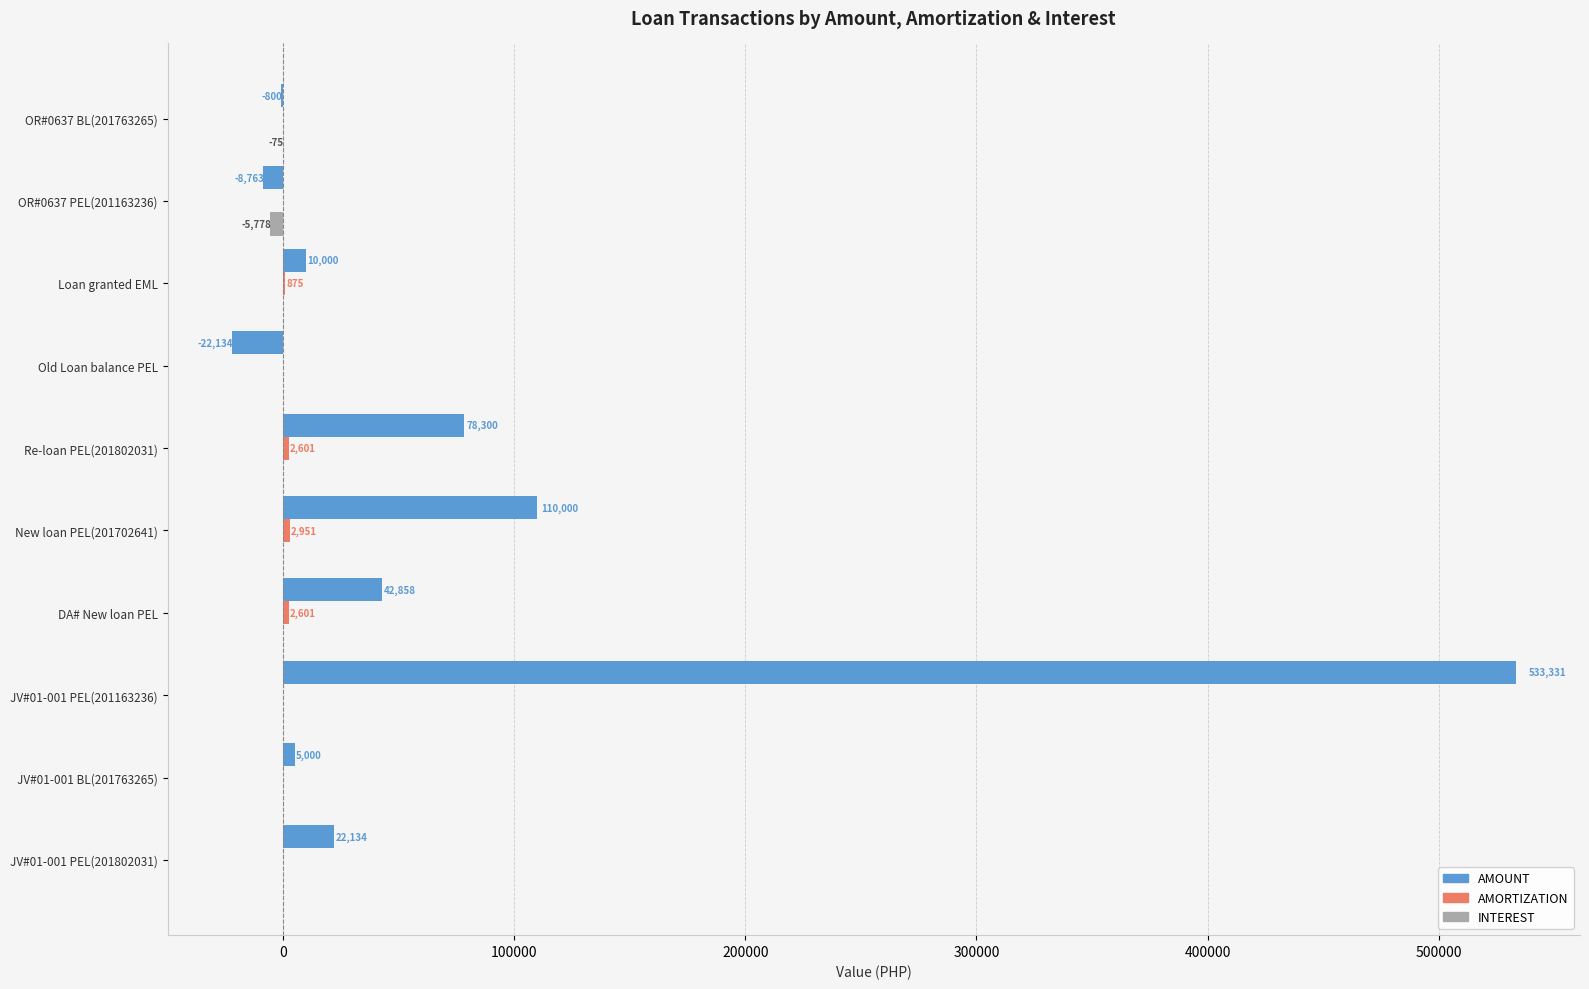

What is the maximum value shown in the chart?

533331